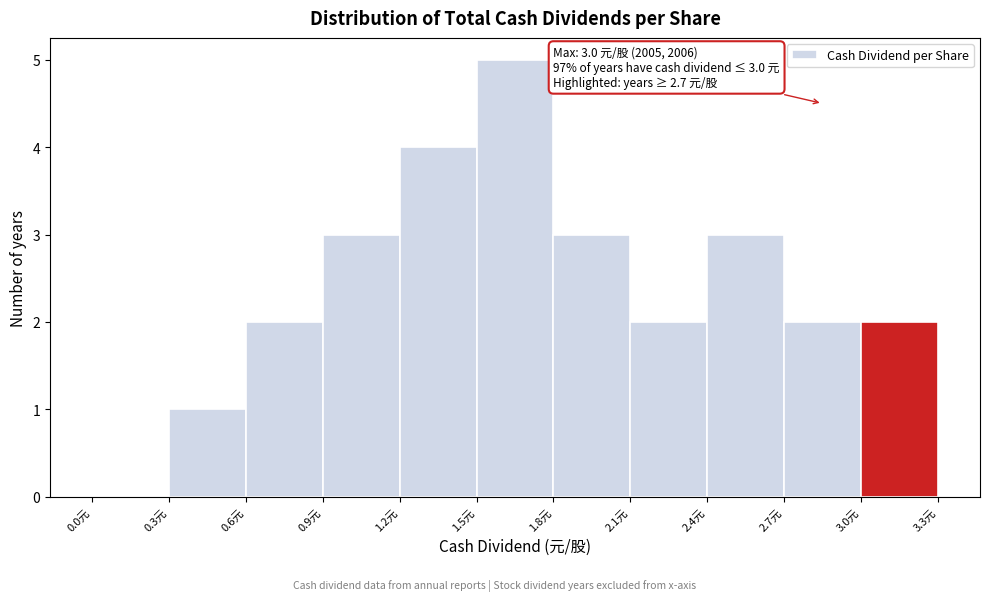

Which range on the x-axis has the tallest bar?

1.5 to 1.8